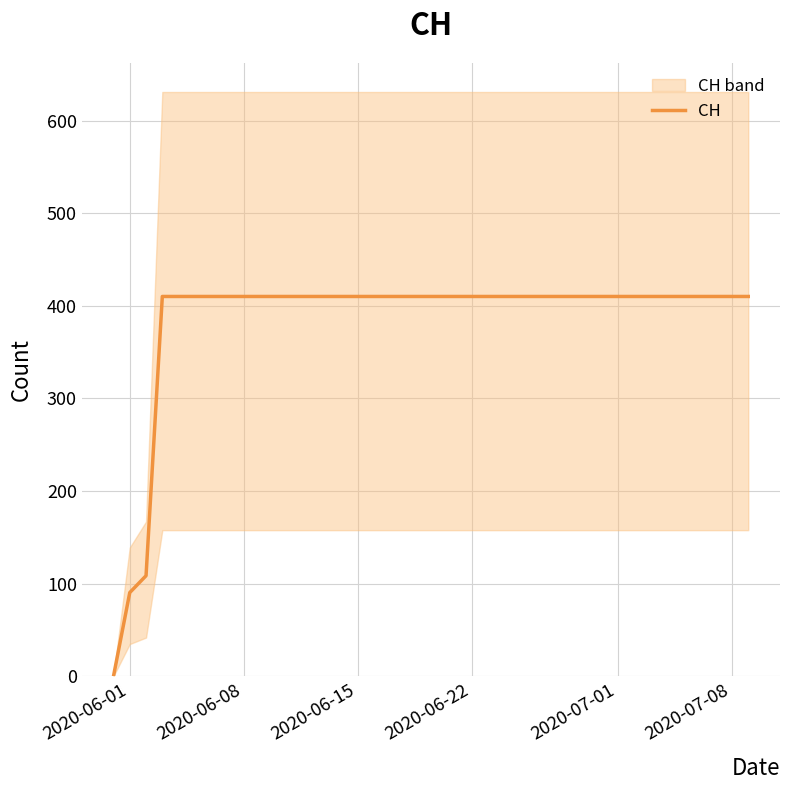

How many lines are shown in the chart?

1